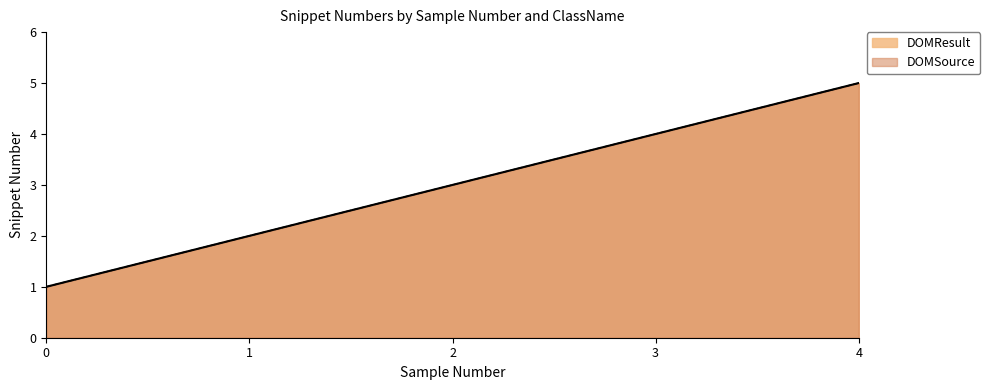

Does the chart display data point markers on the line(s)?

No